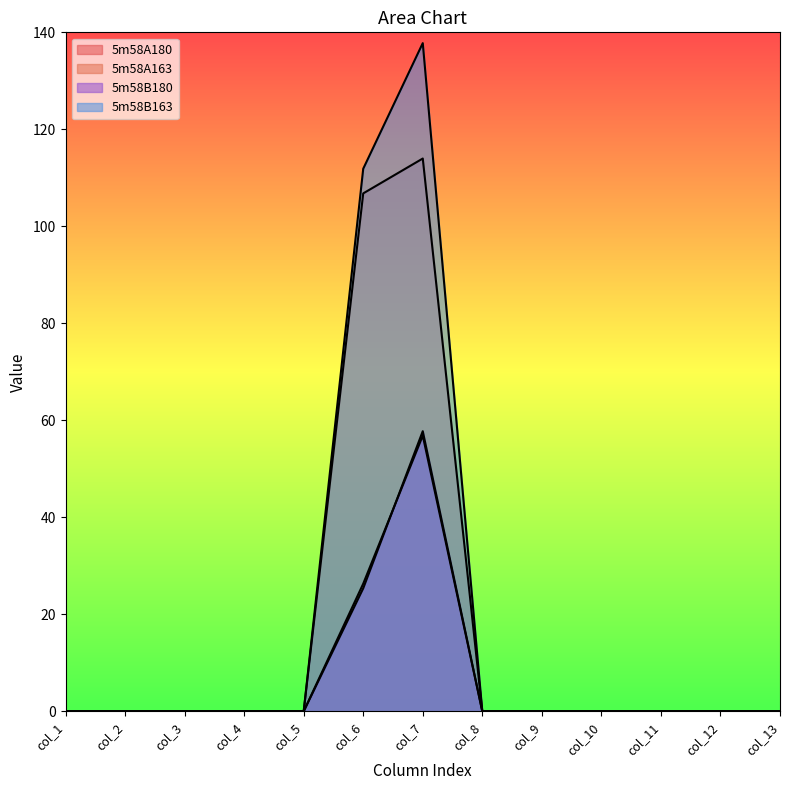

How many lines are shown in the chart?

4